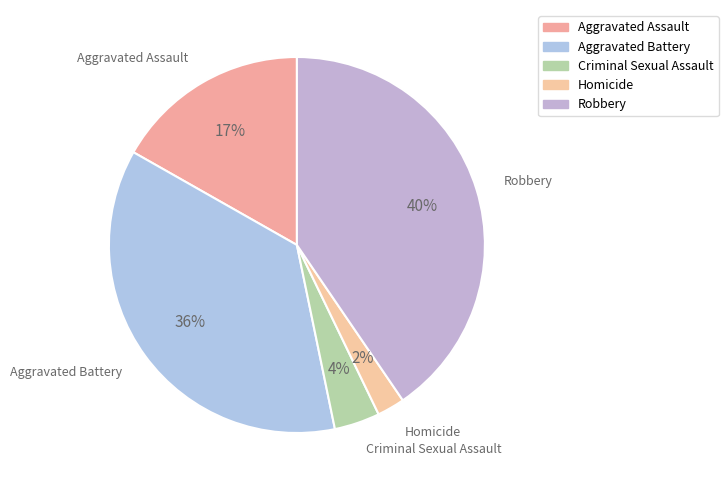

Is the sum of Robbery and Aggravated Assault greater than half?

Yes